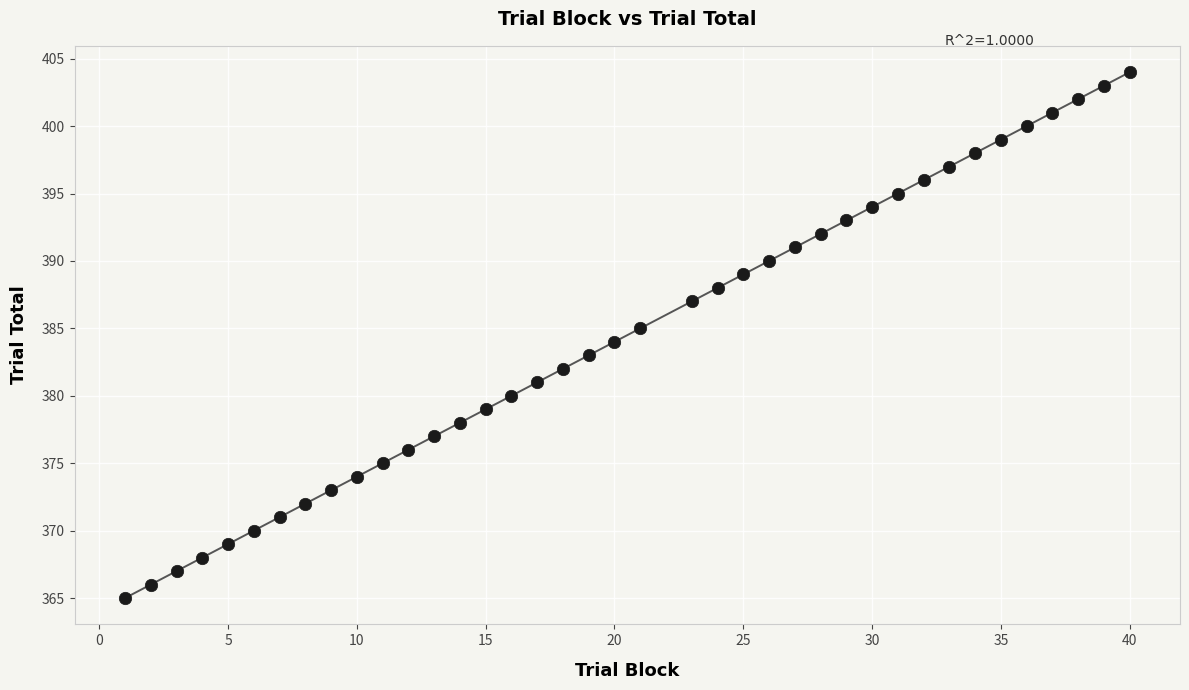

What is the range of X values (max minus min)?

39